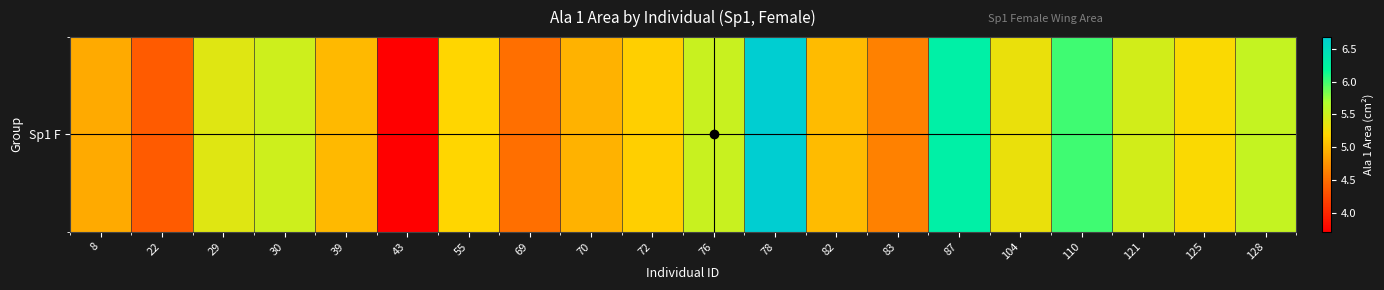

How many data points are less than 5?

6